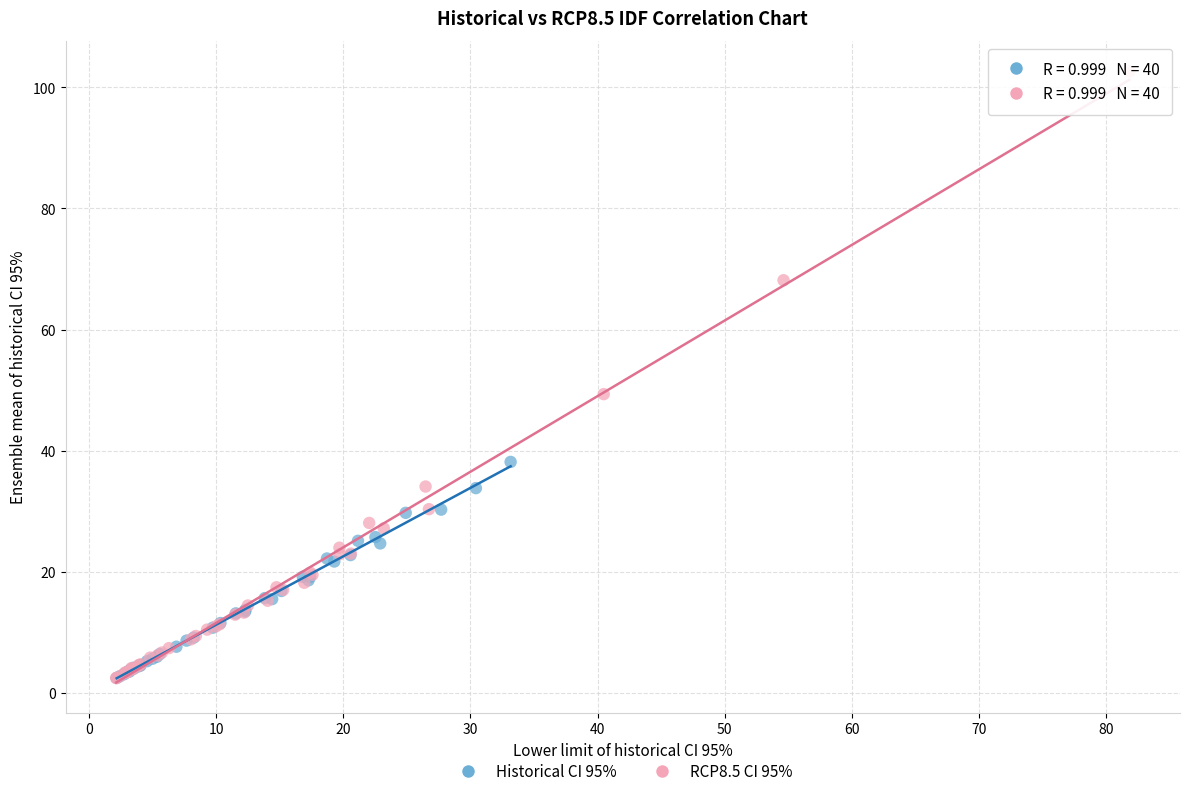

Which series reaches the maximum Y coordinate?

RCP8.5 CI 95%